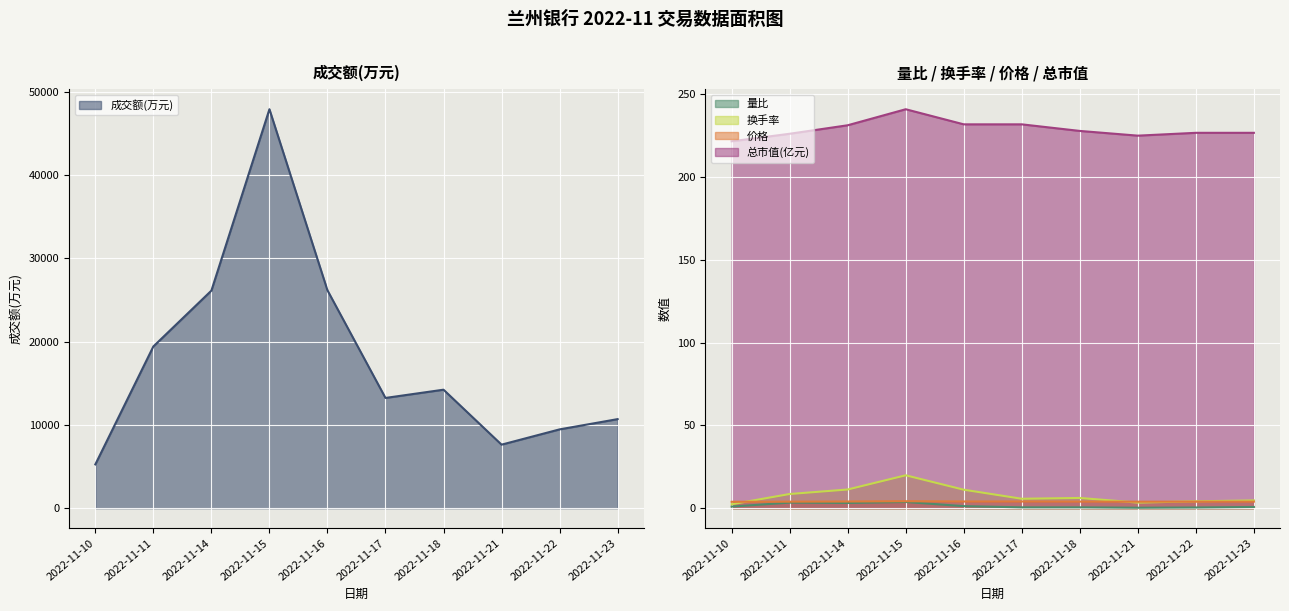

True or false: 总市值(亿元) has a value of 395.8 at 2022-11-18.

False